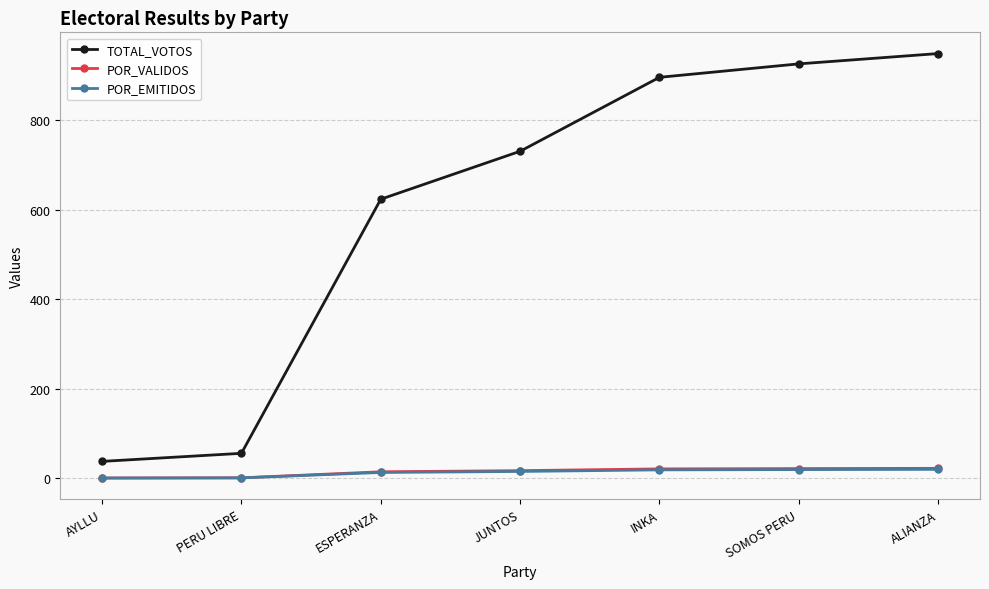

What is the label of the 3rd point from the left?

ESPERANZA